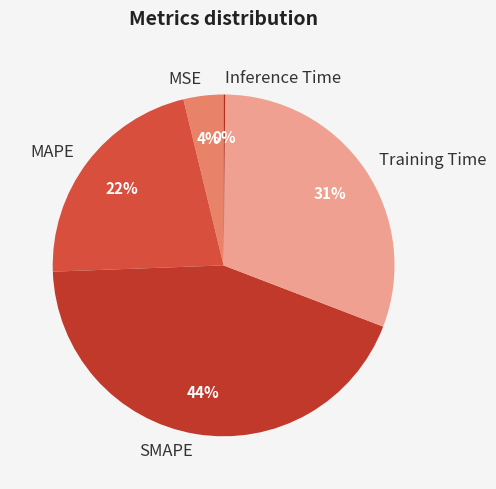

What is the largest slice in the pie chart?

SMAPE